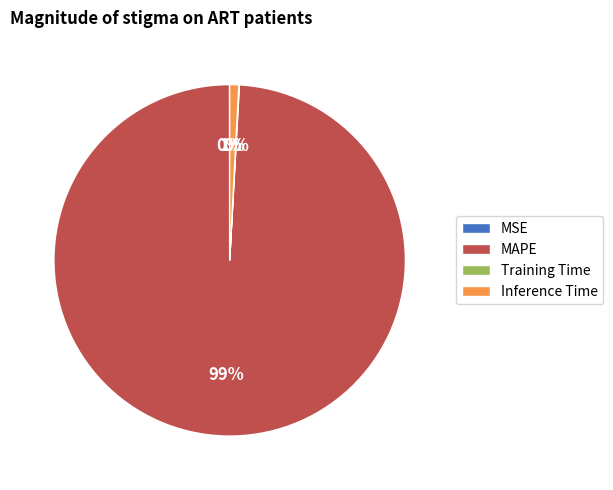

Which slice is the largest?

MAPE